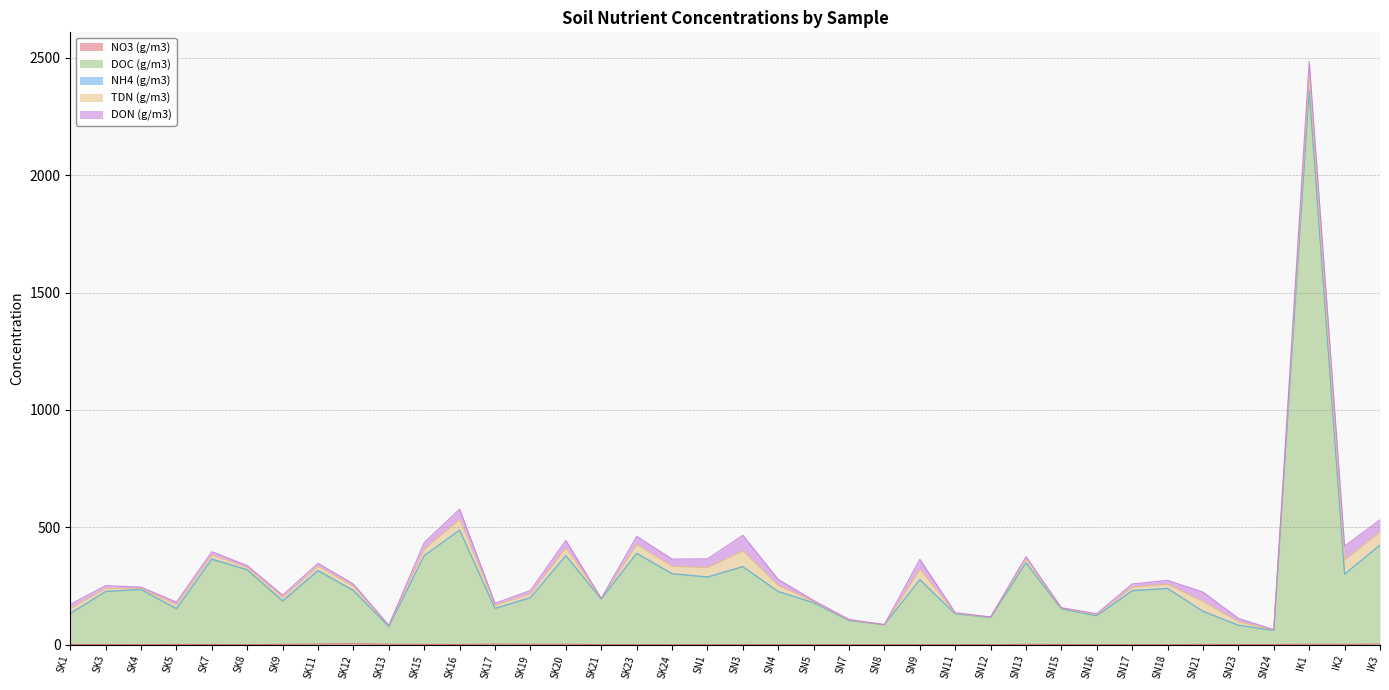

How many lines are shown in the chart?

5